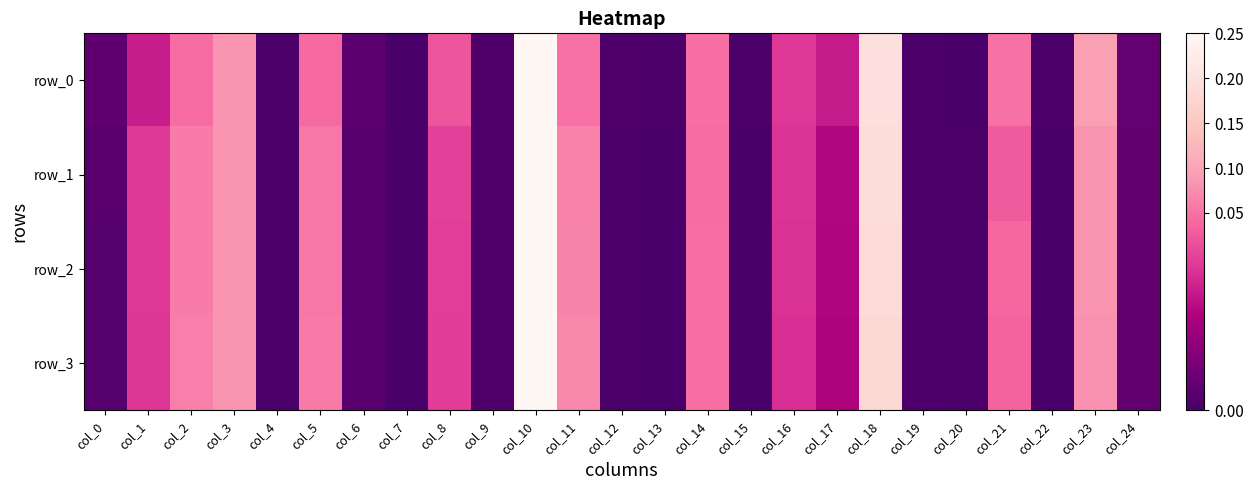

The row_1 series shows 0.0 at col_17. True or false?

False